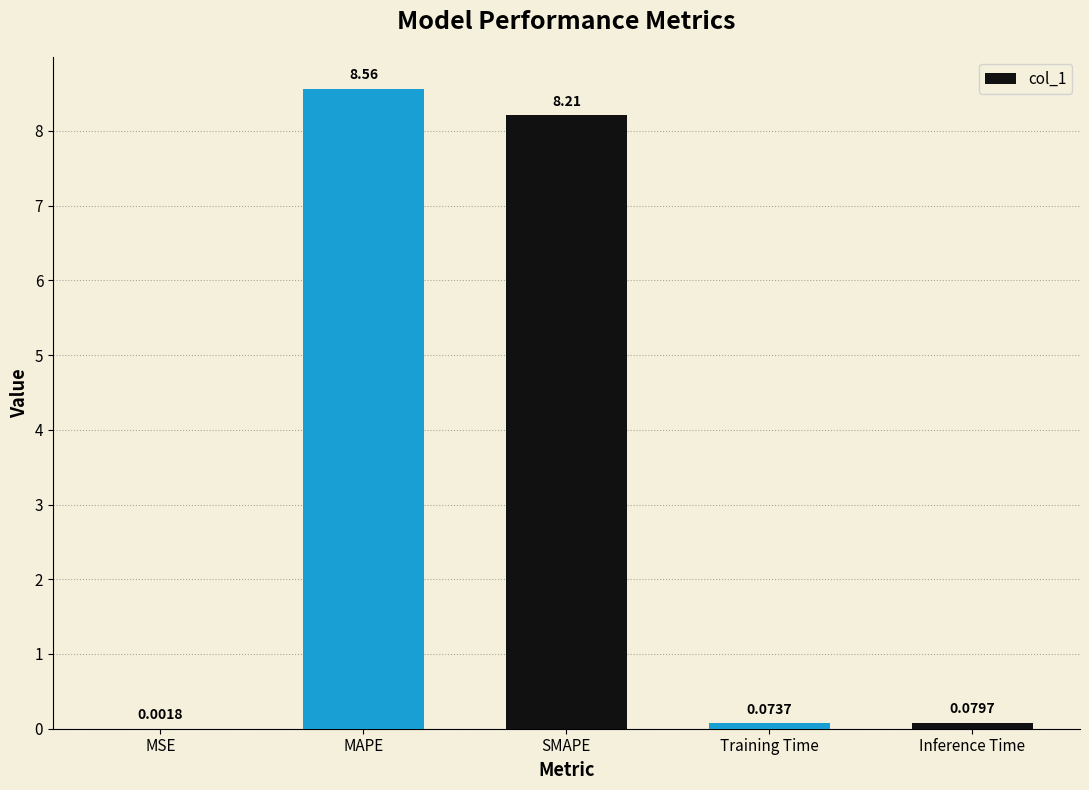

What is the change in value from MSE to MAPE?

+8.6